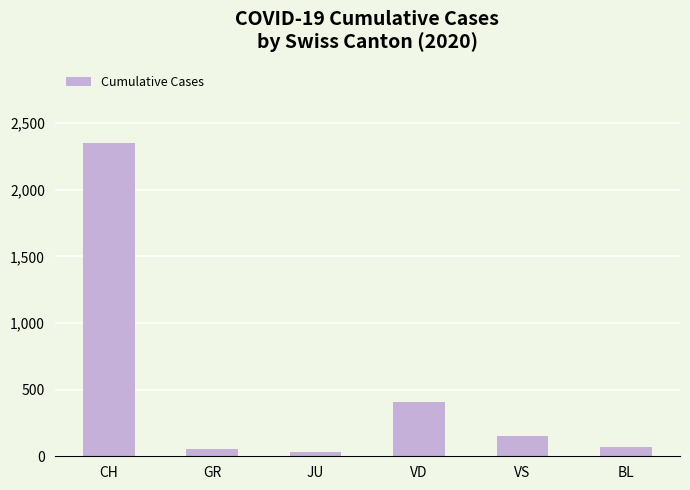

What is the smallest value displayed?

29